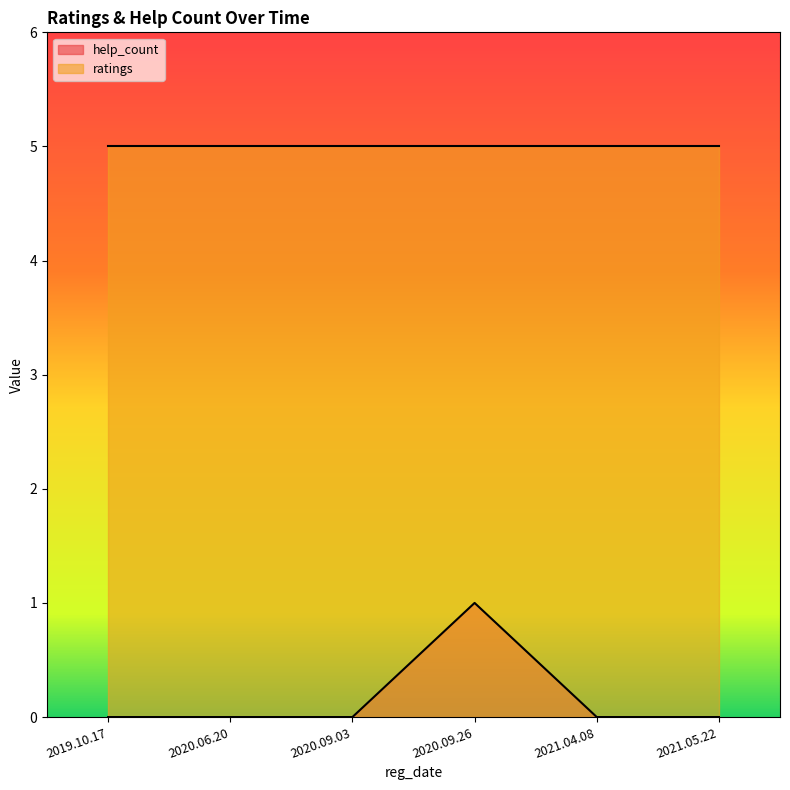

True or false: there are more than 2 points higher than both neighbors.

False